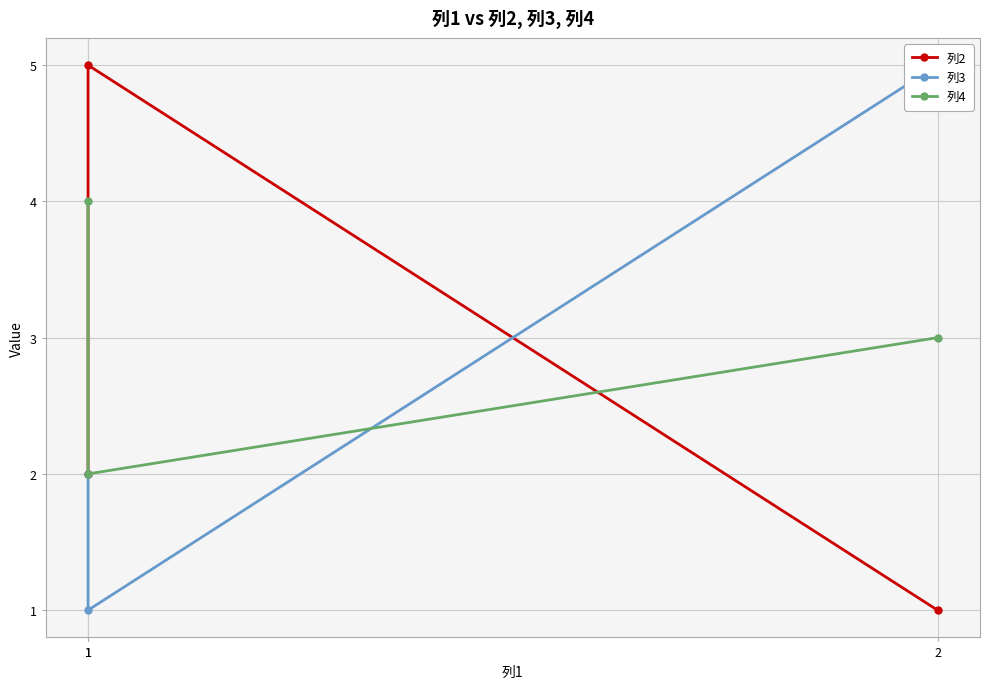

What is the difference between the 列4 values at 1 and 1?

2